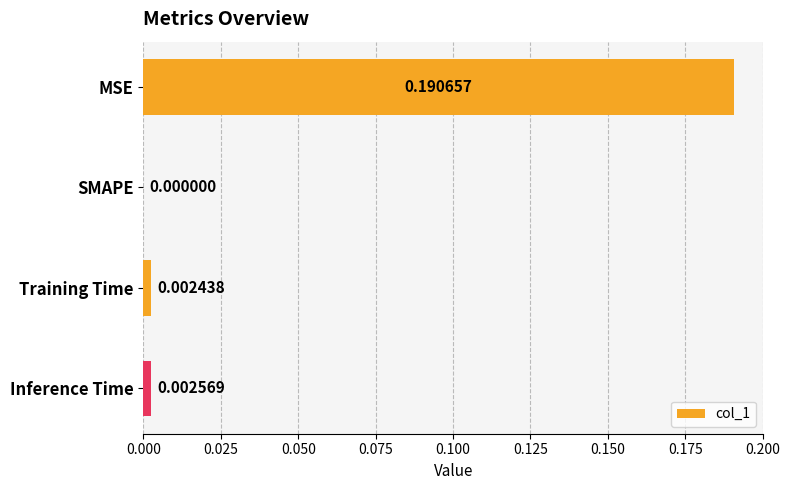

At which category does the chart reach its peak across all series?

MSE